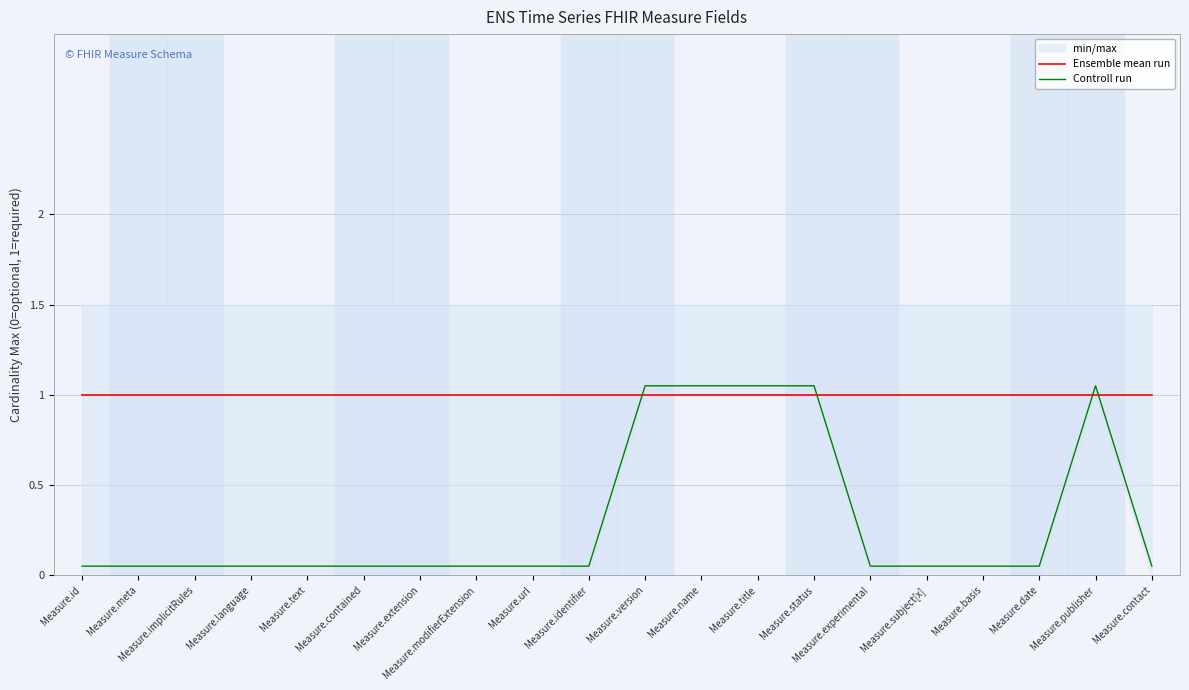

True or false: Controll run has a value of 0.1 at Measure.url.

True